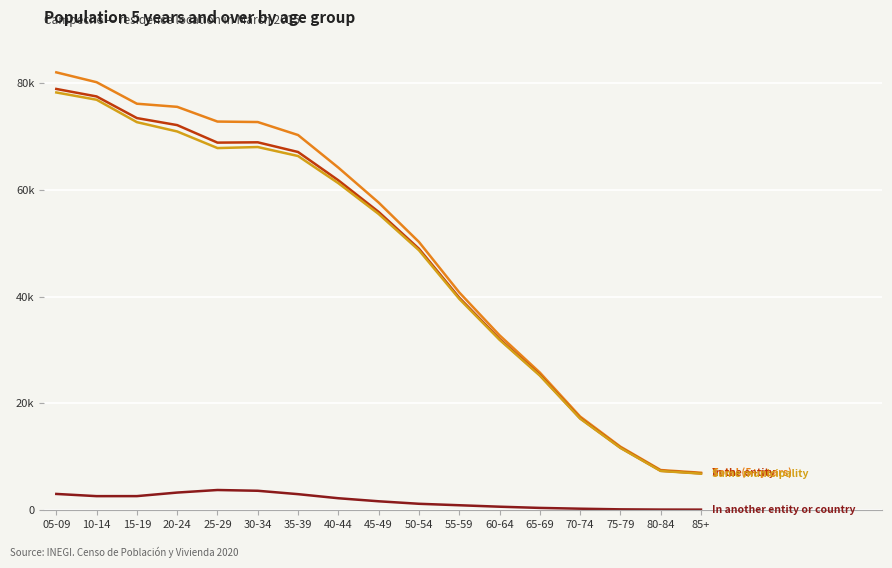

Is this an area chart (filled region under the line)?

No